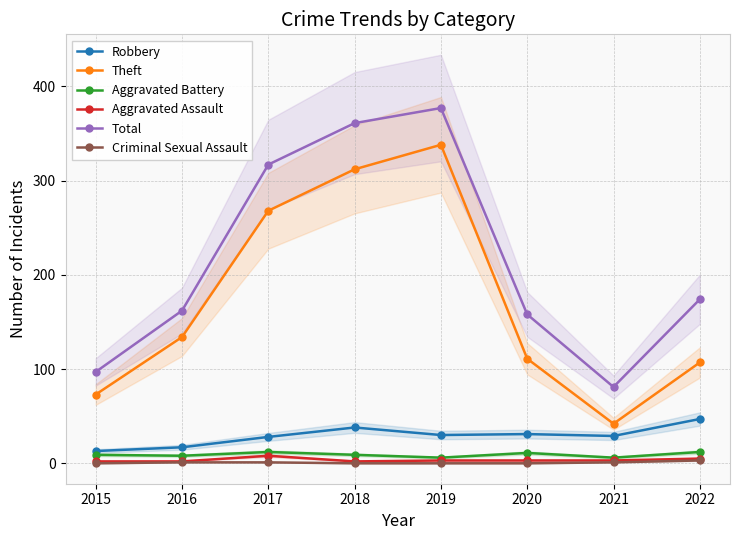

How many interior local valleys does the Theft series have?

1